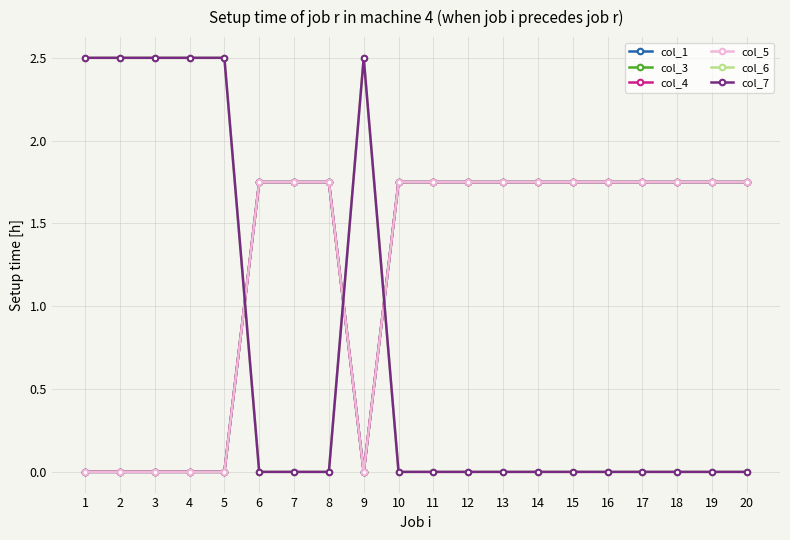

Reading left to right, what are all the values shown in this chart?

col_1: 0.0	0.0	0.0	0.0	0.0	1.8	1.8	1.8	0.0	1.8	1.8	1.8	1.8	1.8	1.8	1.8	1.8	1.8	1.8	1.8
col_3: 0.0	0.0	0.0	0.0	0.0	1.8	1.8	1.8	0.0	1.8	1.8	1.8	1.8	1.8	1.8	1.8	1.8	1.8	1.8	1.8
col_4: 0.0	0.0	0.0	0.0	0.0	1.8	1.8	1.8	0.0	1.8	1.8	1.8	1.8	1.8	1.8	1.8	1.8	1.8	1.8	1.8
col_5: 0.0	0.0	0.0	0.0	0.0	1.8	1.8	1.8	0.0	1.8	1.8	1.8	1.8	1.8	1.8	1.8	1.8	1.8	1.8	1.8
col_6: 2.5	2.5	2.5	2.5	2.5	0.0	0.0	0.0	2.5	0.0	0.0	0.0	0.0	0.0	0.0	0.0	0.0	0.0	0.0	0.0
col_7: 2.5	2.5	2.5	2.5	2.5	0.0	0.0	0.0	2.5	0.0	0.0	0.0	0.0	0.0	0.0	0.0	0.0	0.0	0.0	0.0